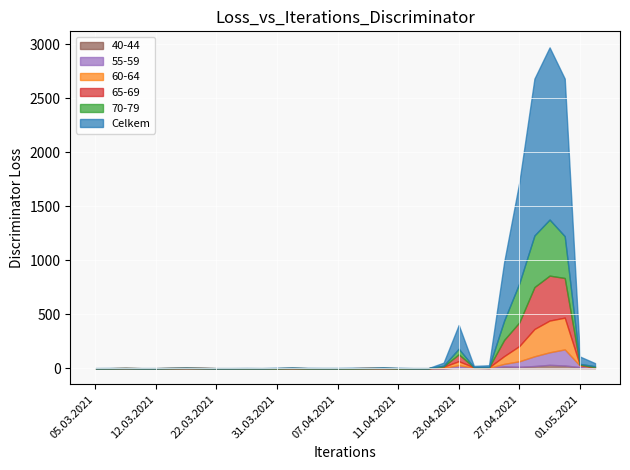

What is the sum of the Celkem values at 25.04.2021 and 12.04.2021?

17